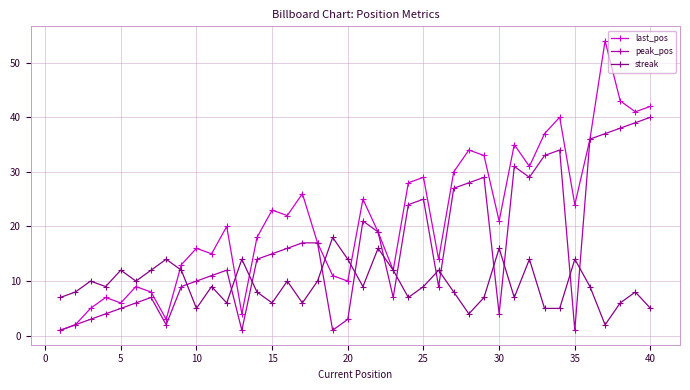

Which series has the largest total across all categories?

last_pos